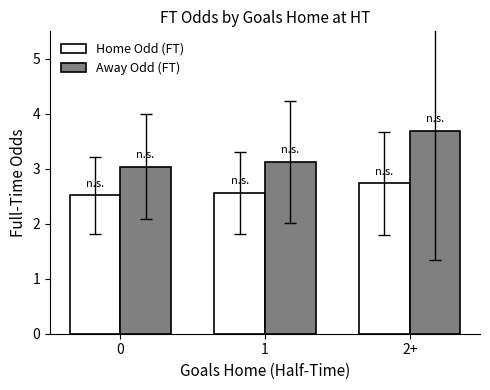

Are the bars grouped side by side (vs. stacked)?

Yes